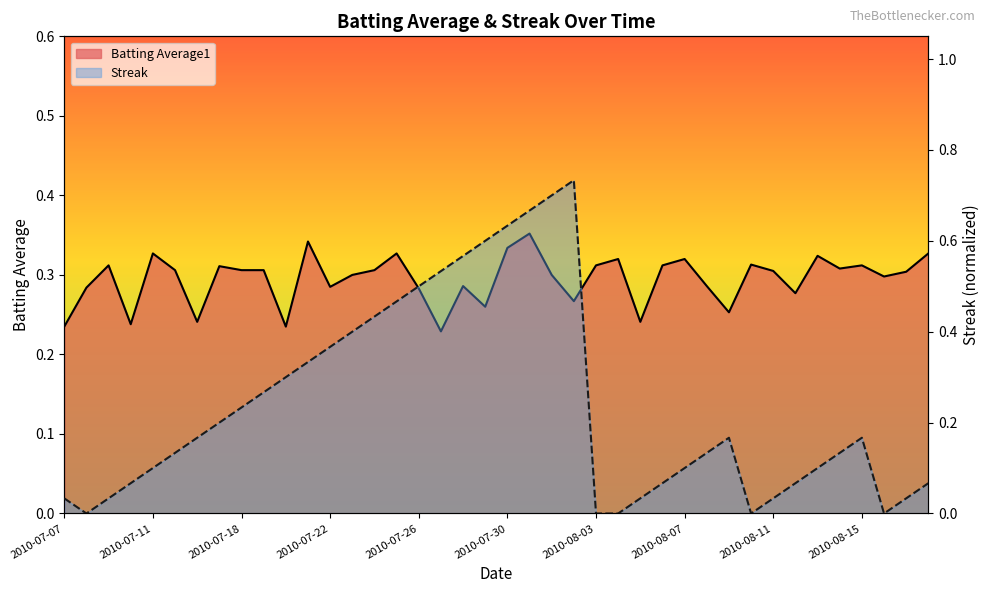

True or false: Streak has more than 0 interior local peaks.

True